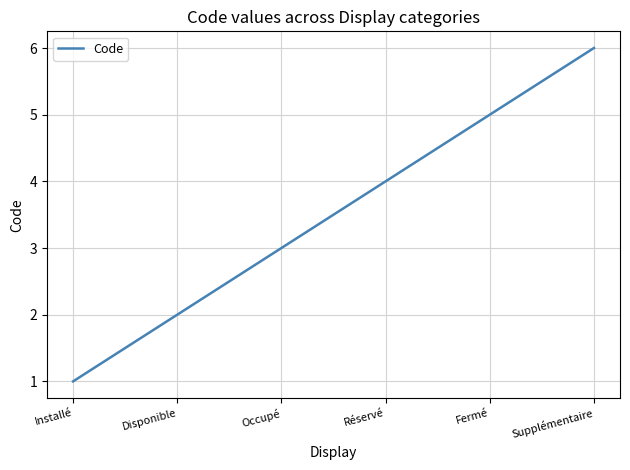

What is the sum of all values?

21